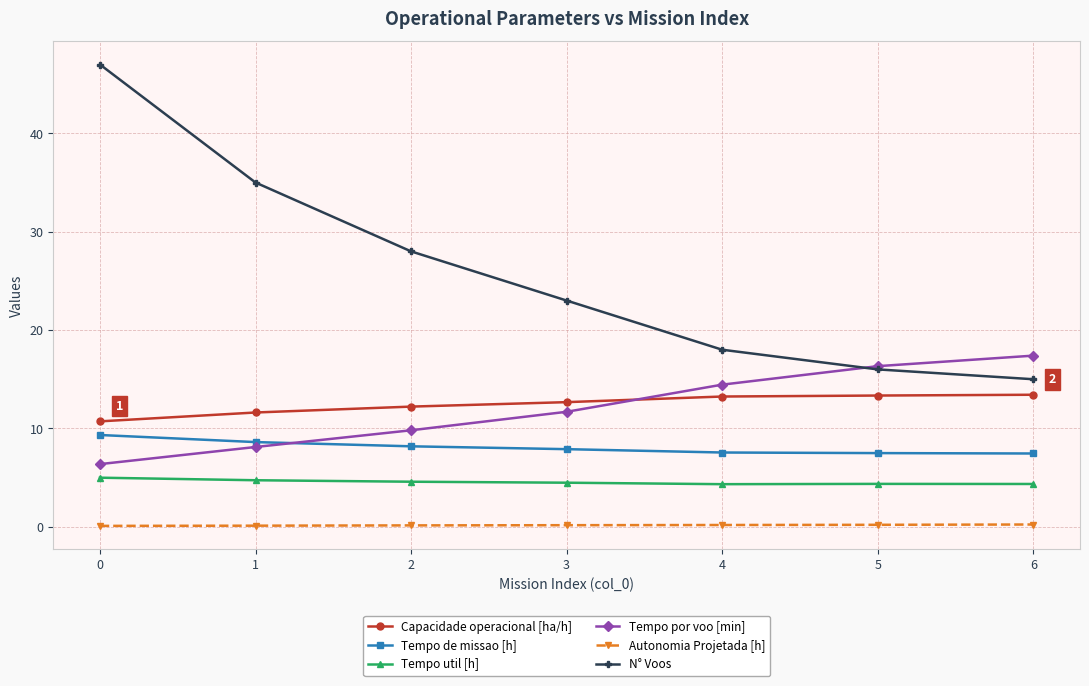

What is the difference between the maximum and second lowest values in the Capacidade operacional [ha/h] series?

1.8